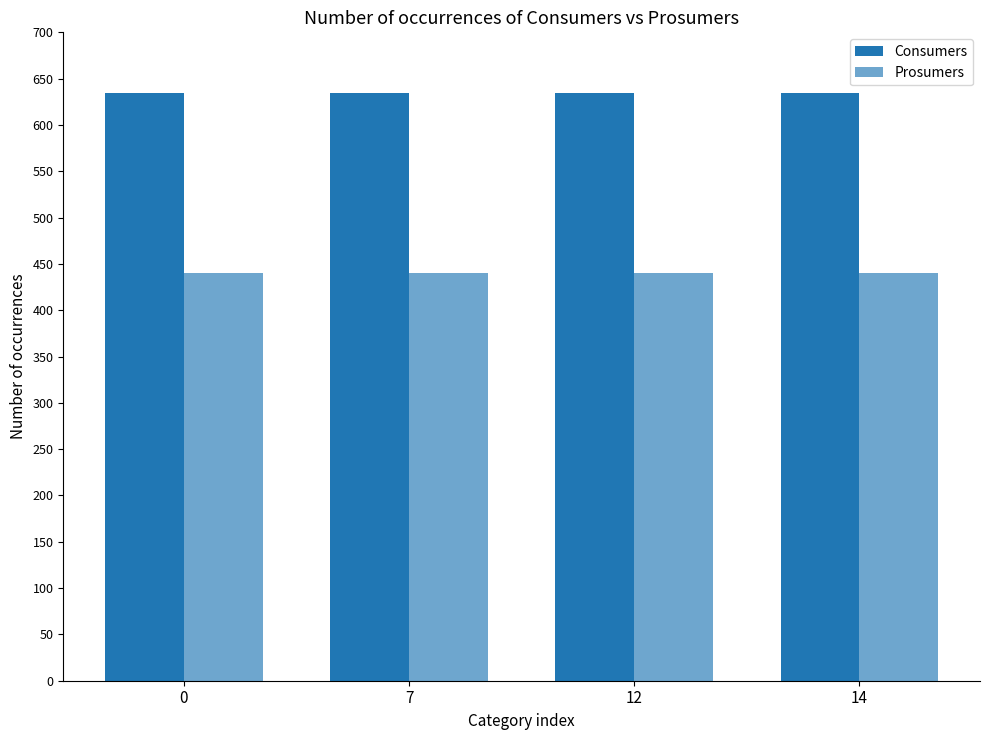

Read the Prosumers value at 12.

440